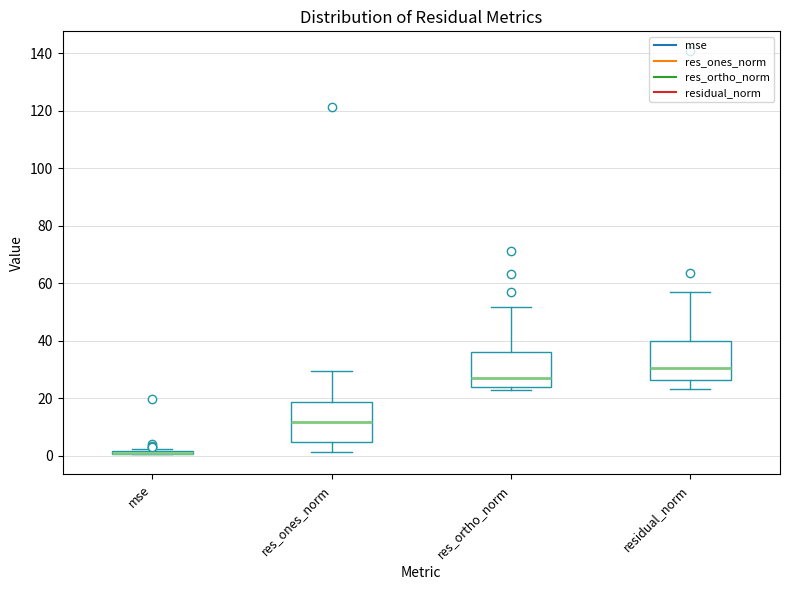

Reading left to right, transcribe this box plot: for each box, give where its median line is, the range the box spans, and where its two whiskers end, as read against the y-axis. The values are not printed on the chart, so give them approximately, as read against the axis.

mse: box collapsed to a line at 0, whiskers 0 to 2
res_ones_norm: median 12, box 4 to 18, whiskers 2 to 30
res_ortho_norm: median 26, box 24 to 36, whiskers 22 to 52
residual_norm: median 30, box 26 to 40, whiskers 24 to 56